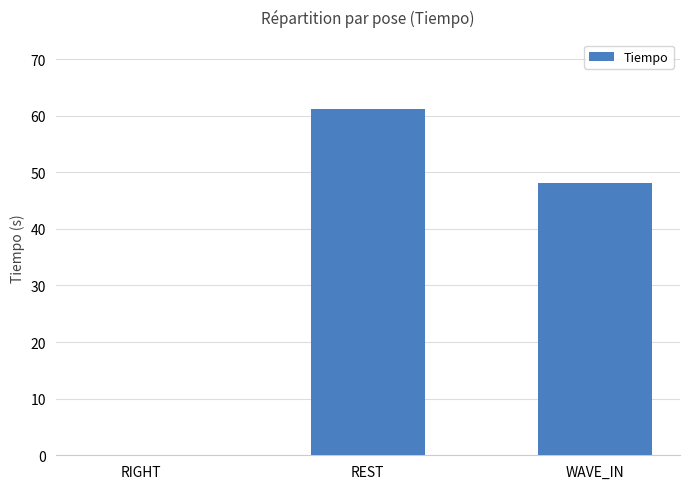

Reading left to right, what are all the values shown in this chart?

RIGHT=0.0	REST=61.2	WAVE_IN=48.1